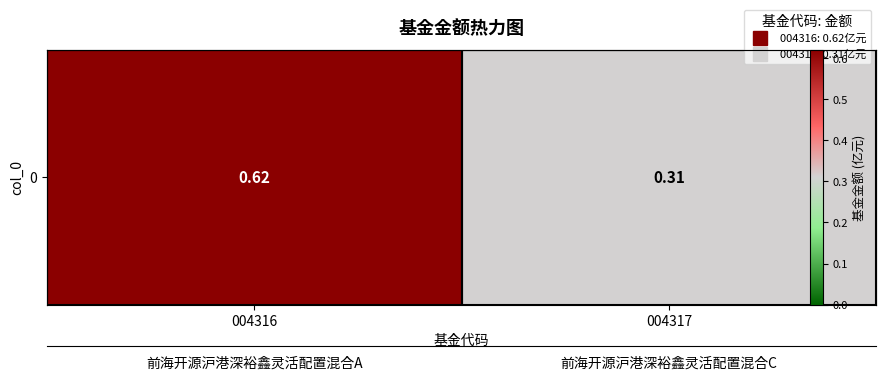

The chart shows a value of 0.6 at 004316. True or false?

True